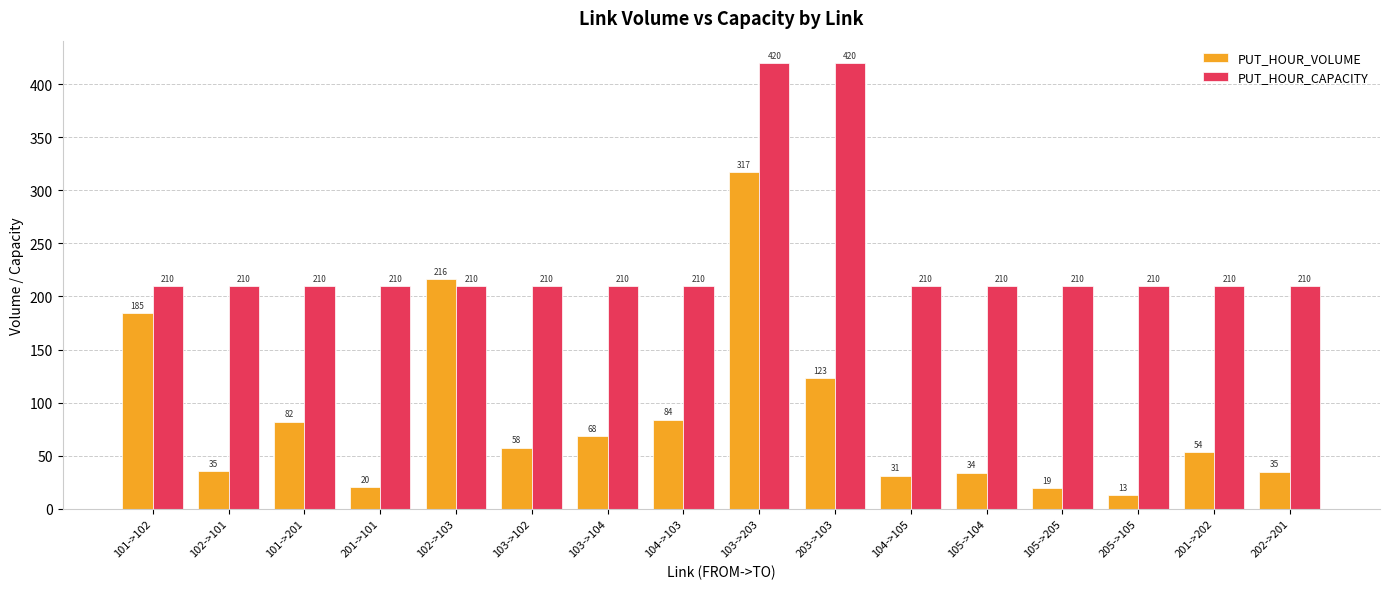

What are all the series names shown in the legend?

PUT_HOUR_VOLUME, PUT_HOUR_CAPACITY